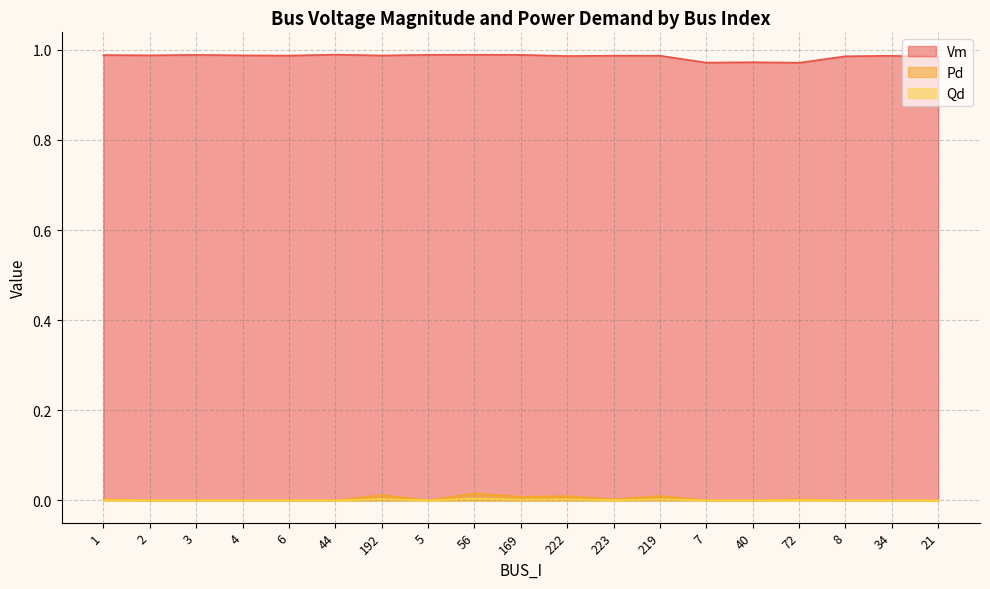

Where is the first local minimum for Vm?

2